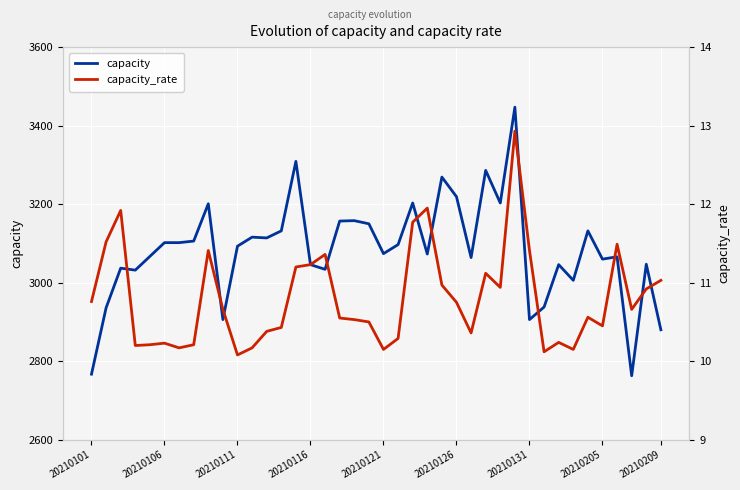

What is the sum of the capacity values at 30 and 37?

5669.0